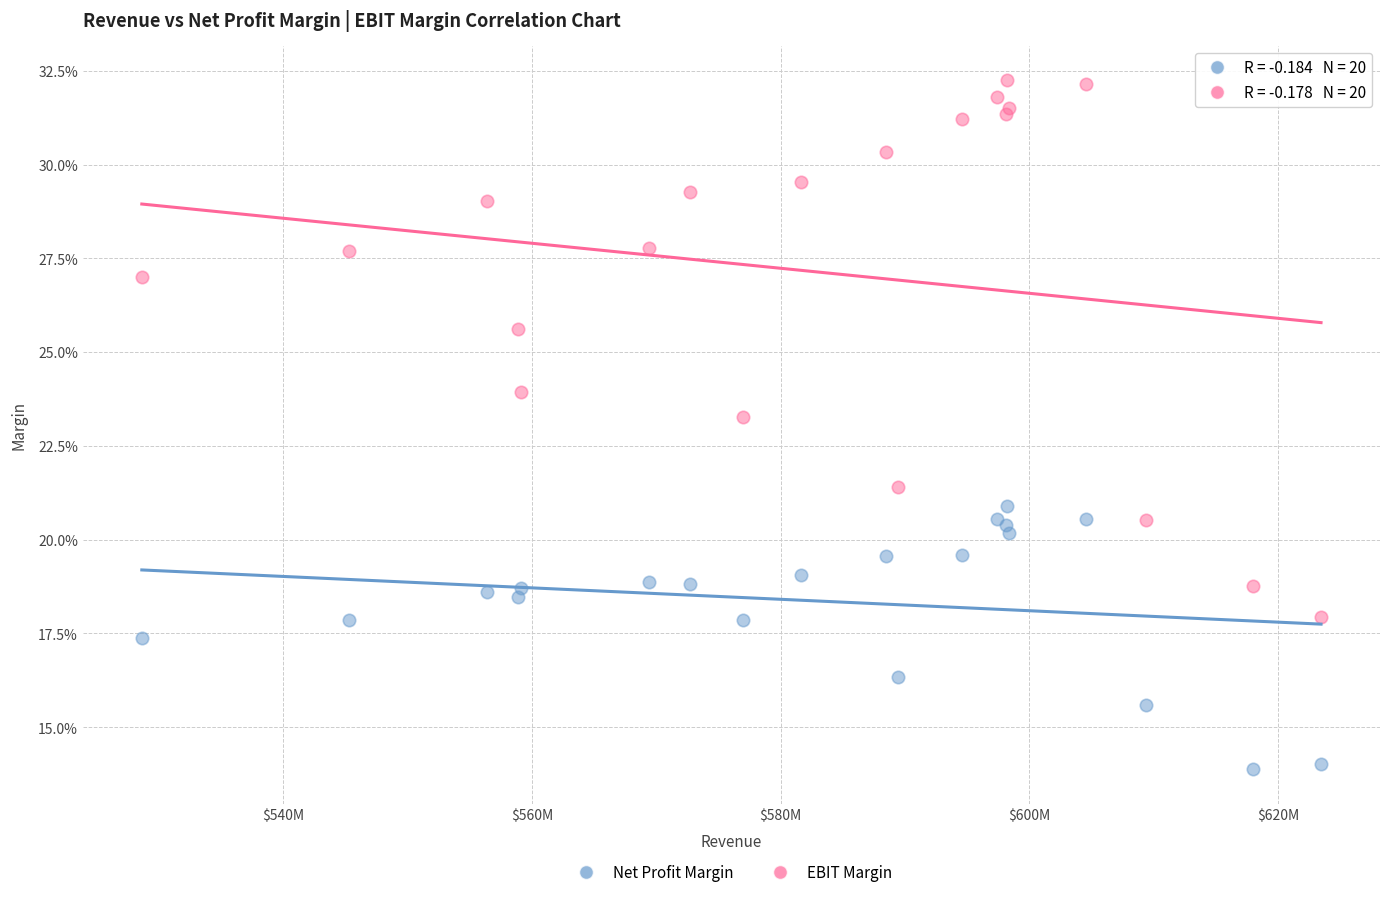

Which series contains the lowest Y value?

Net Profit Margin